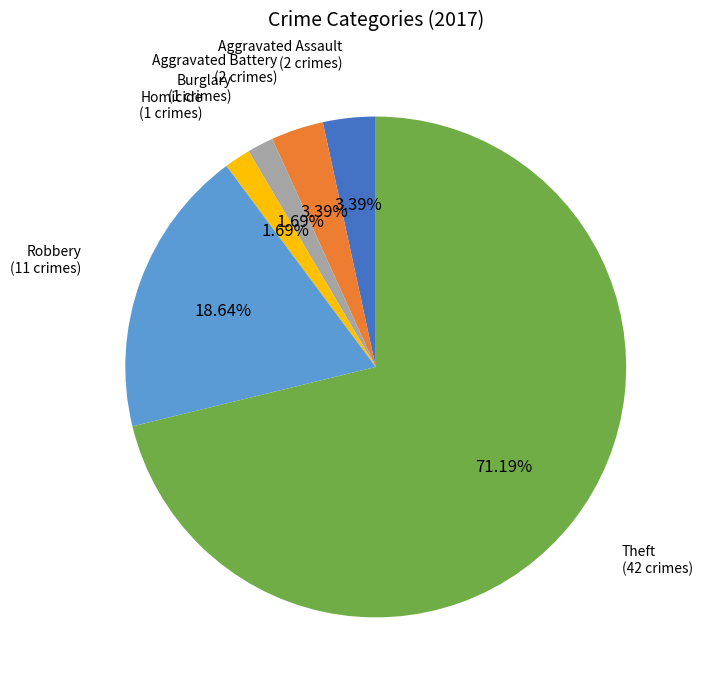

Does any single category account for the majority?

Yes